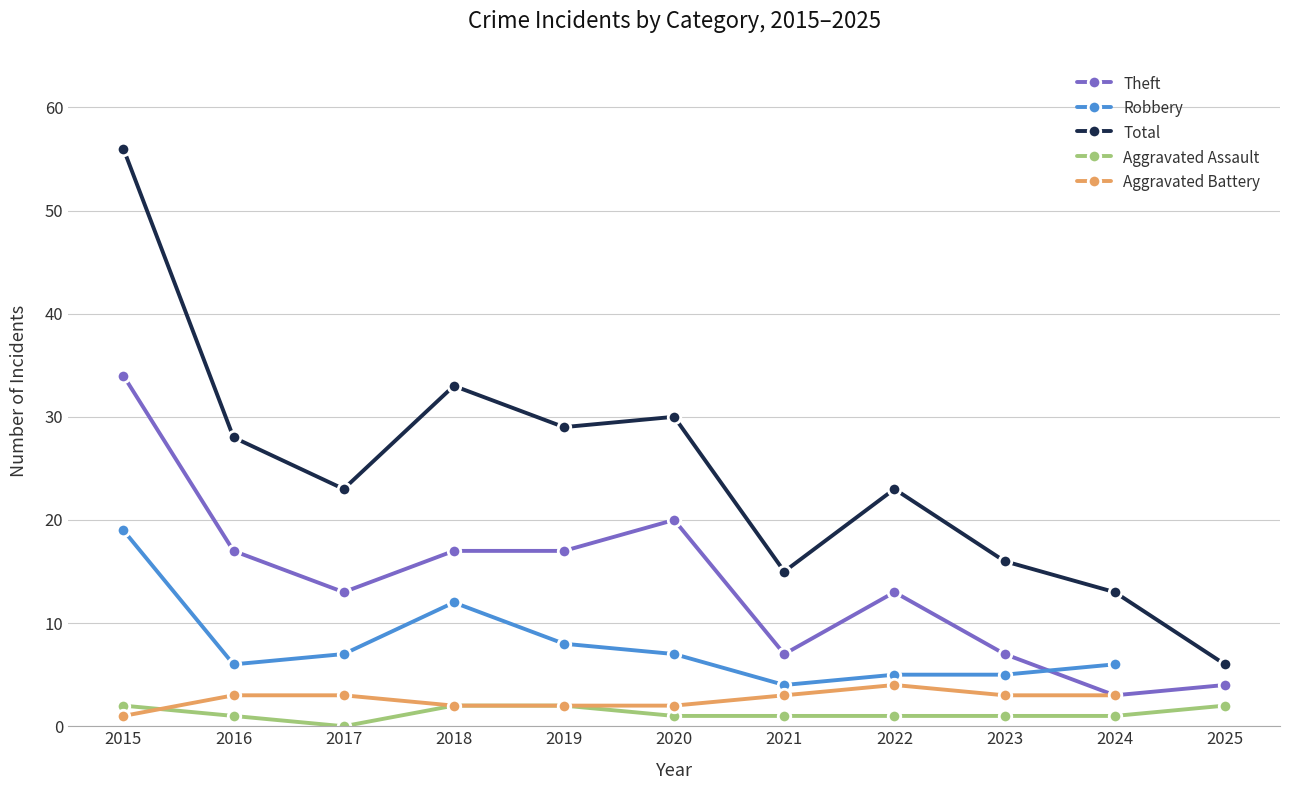

Between which two adjacent categories do Theft and Robbery first intersect?

2023 and 2024